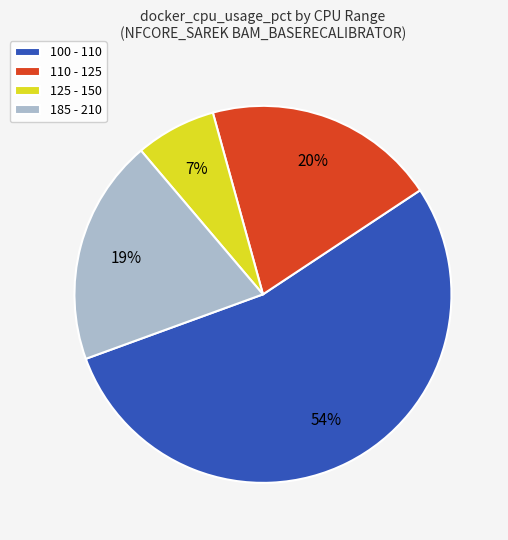

Is the sum of 110 - 125 and 125 - 150 greater than half?

No